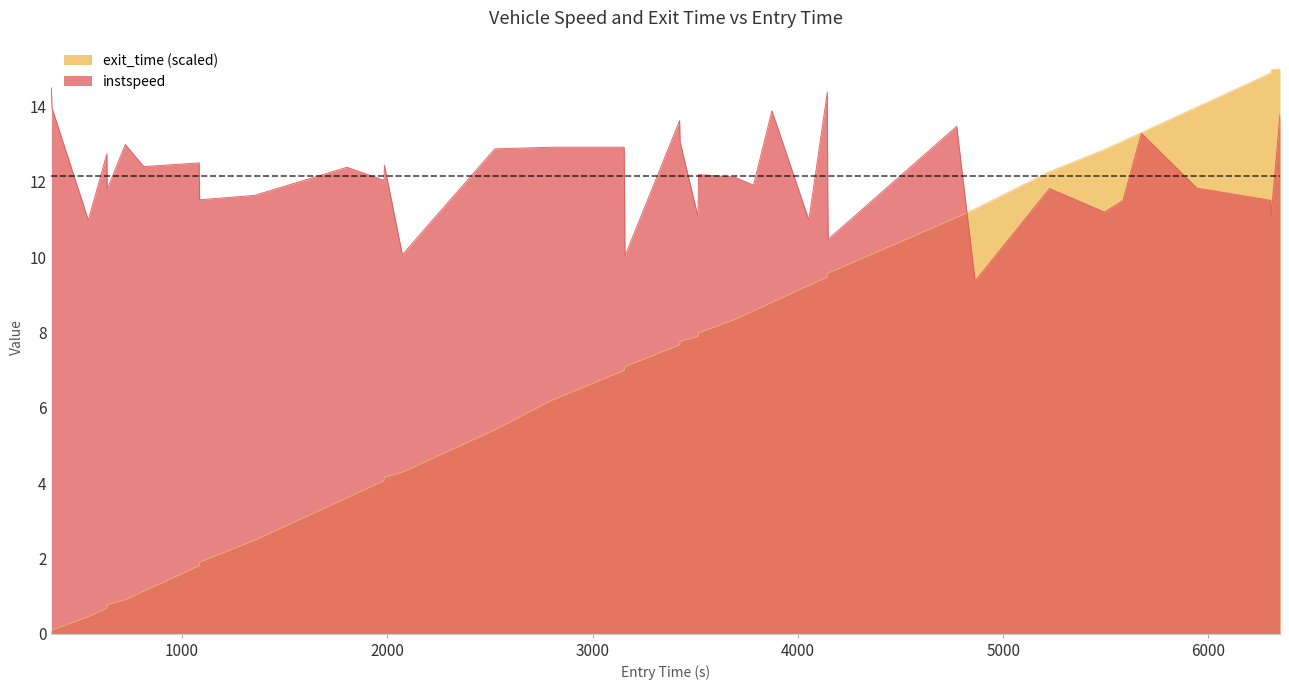

Which series has the largest total across all categories?

instspeed